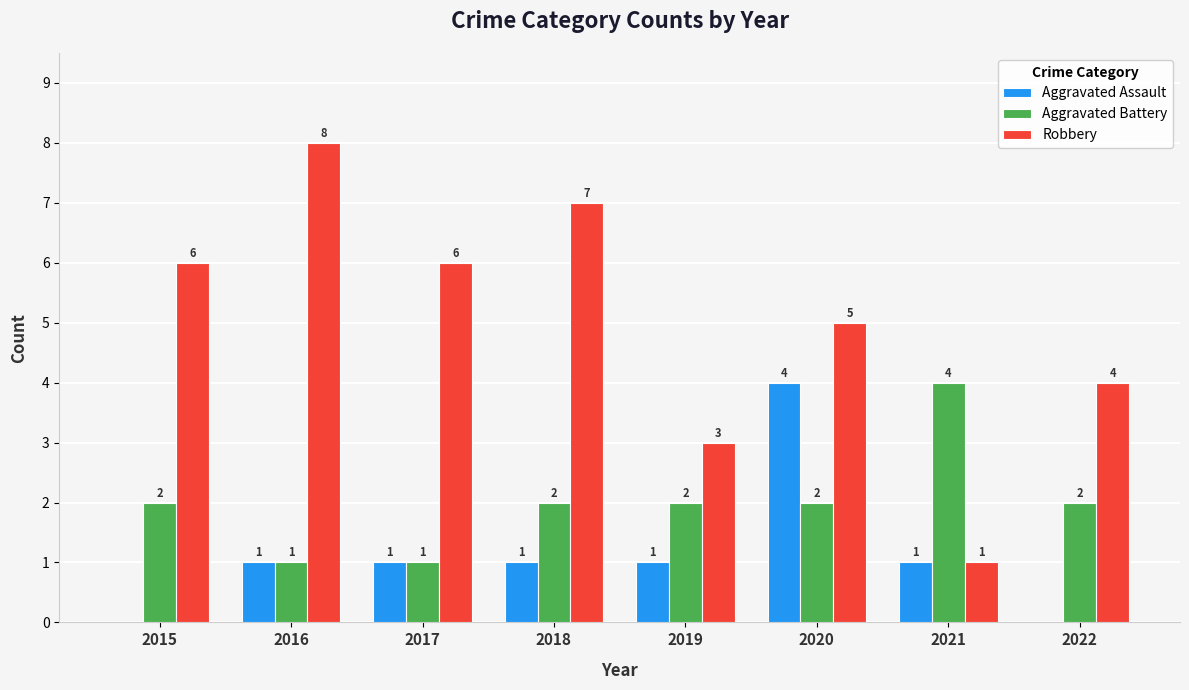

What are all the series names shown in the legend?

Aggravated Assault, Aggravated Battery, Robbery